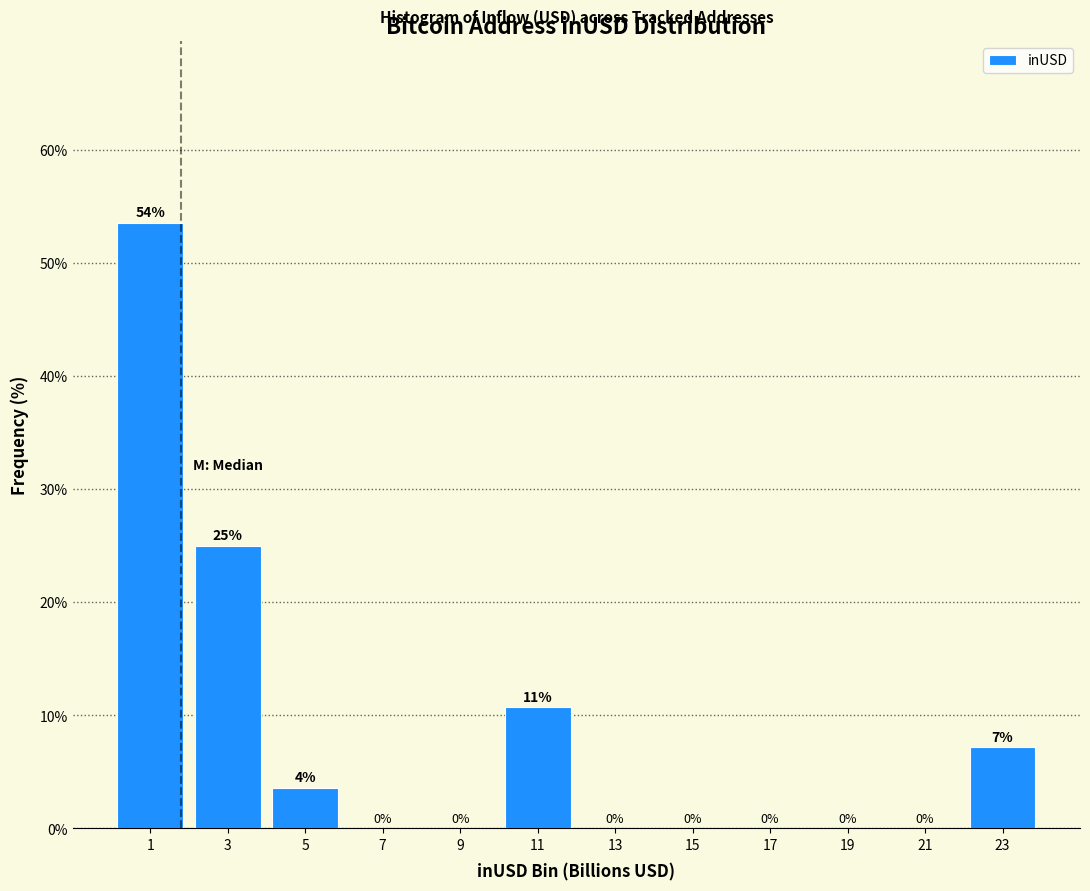

Which range on the x-axis has the tallest bar?

0 to 2